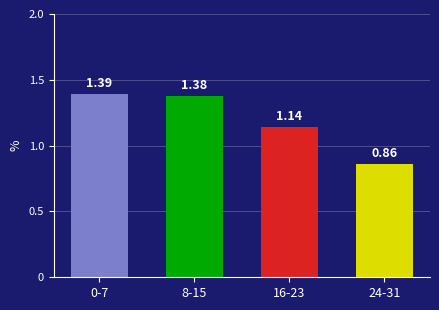

What is the sum of the values at 8-15 and 24-31?

2.2